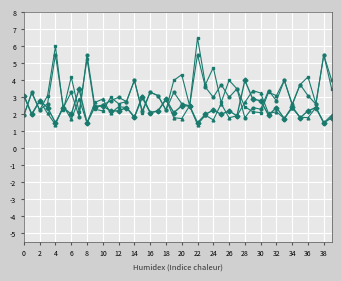

What is the maximum value shown in the chart?

6.5